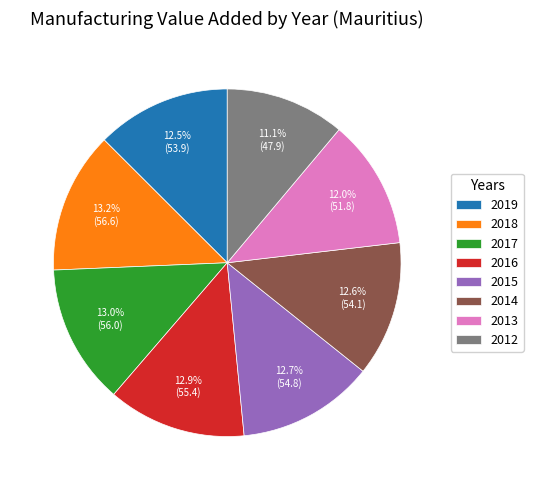

Combined, do 2013 and 2014 account for over 50%?

No